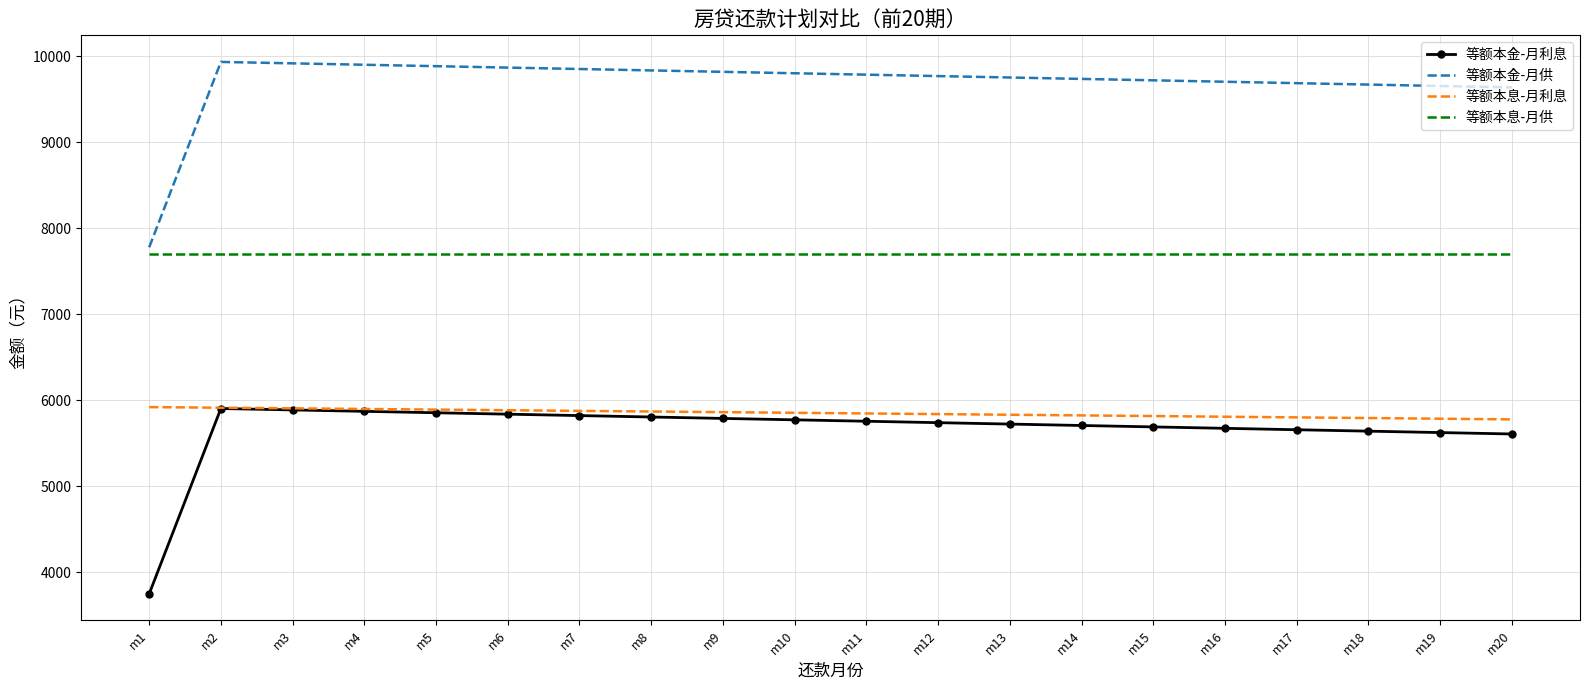

What is the approximate value of 等额本金-月利息 at m2?

5904.4